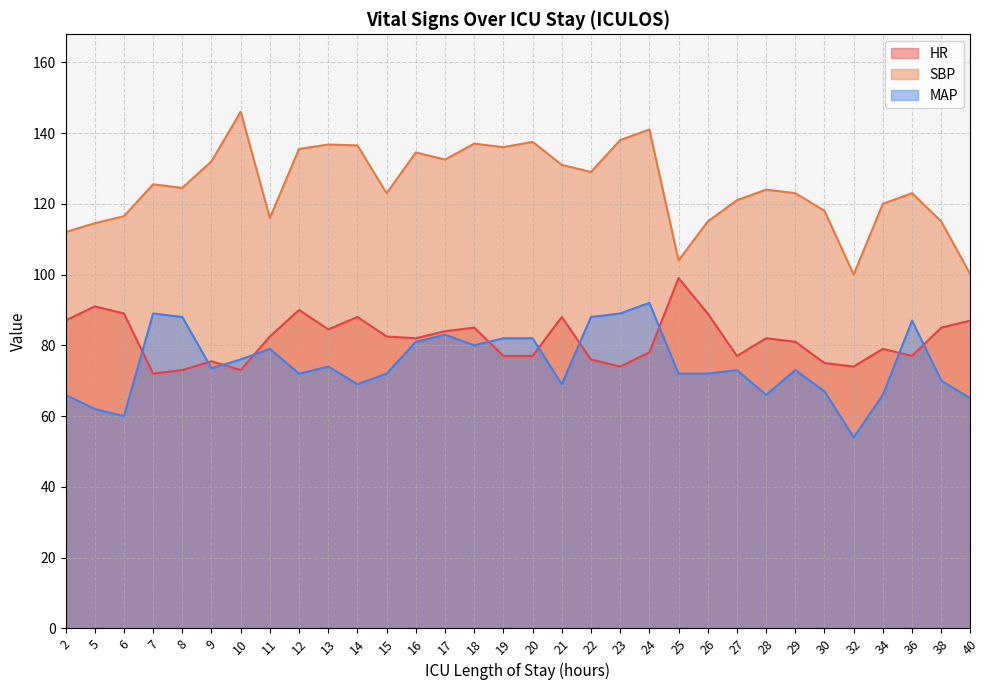

What is the value of the MAP point at the 18th from the left?

69.0